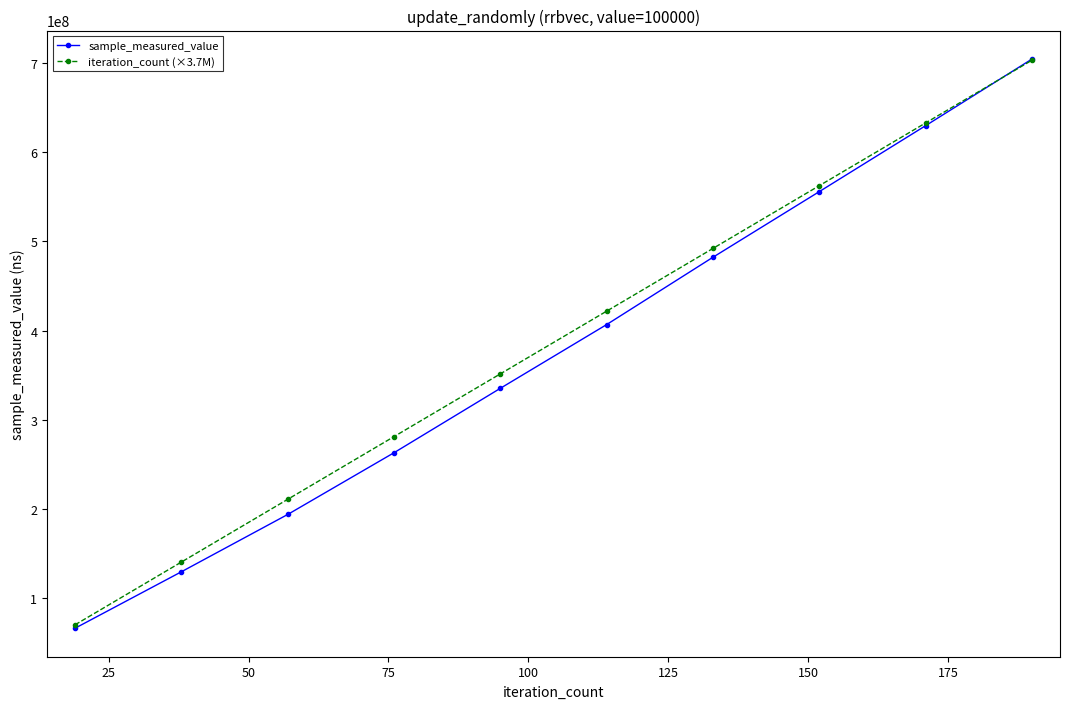

What is the sum of all iteration_count (×3.7M) values?

3866500000